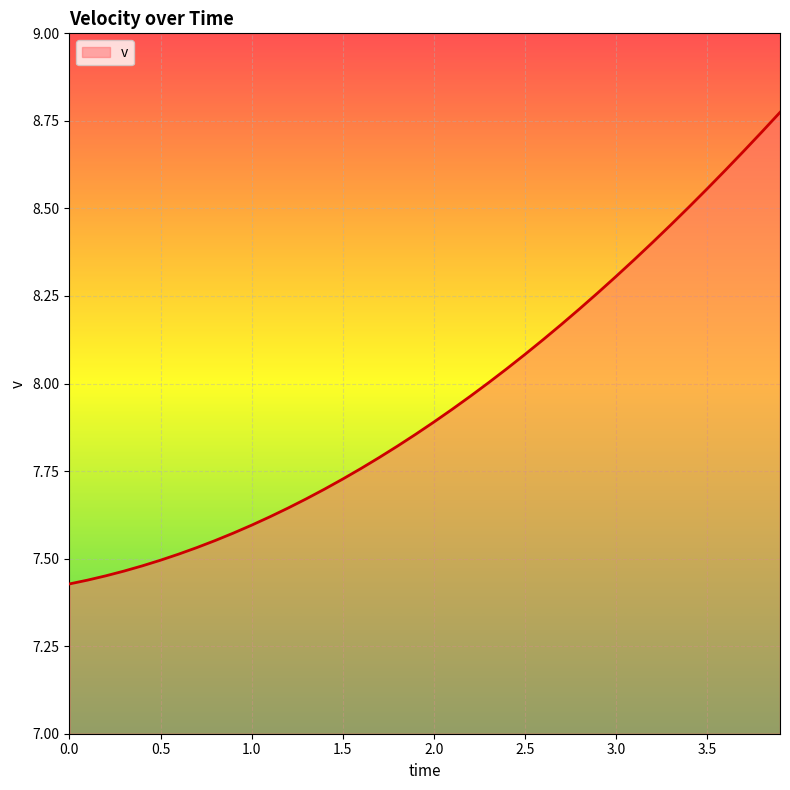

At which label is the value closest to 8?

2.3